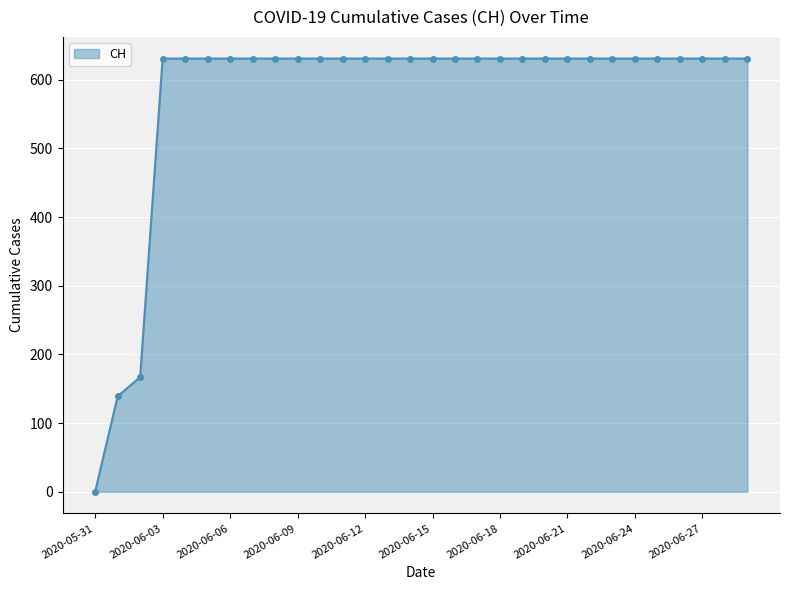

Approximately how many times larger is the value at 2020-06-18 compared to 2020-06-12?

1.0